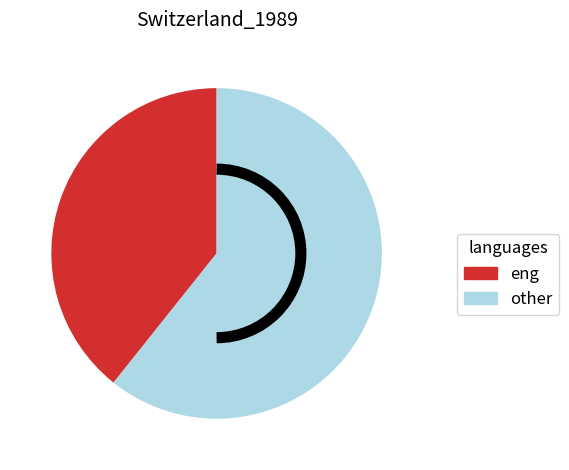

How many segments does this pie chart have?

2